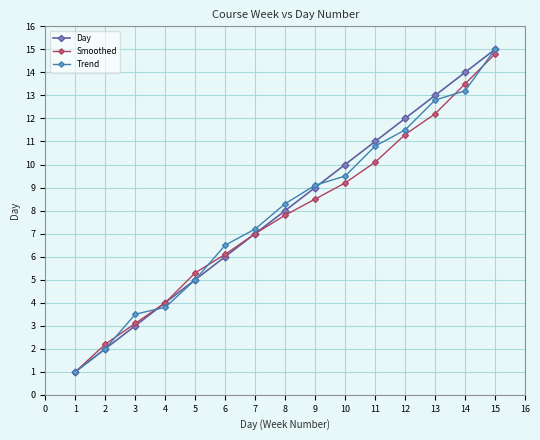

Which category has the highest value across all series?

15